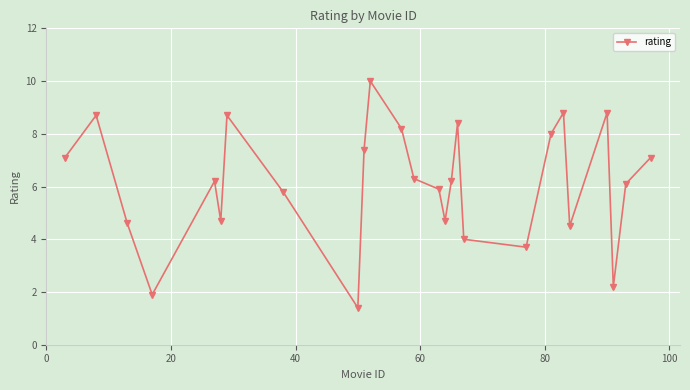

What is the greatest value displayed?

10.0